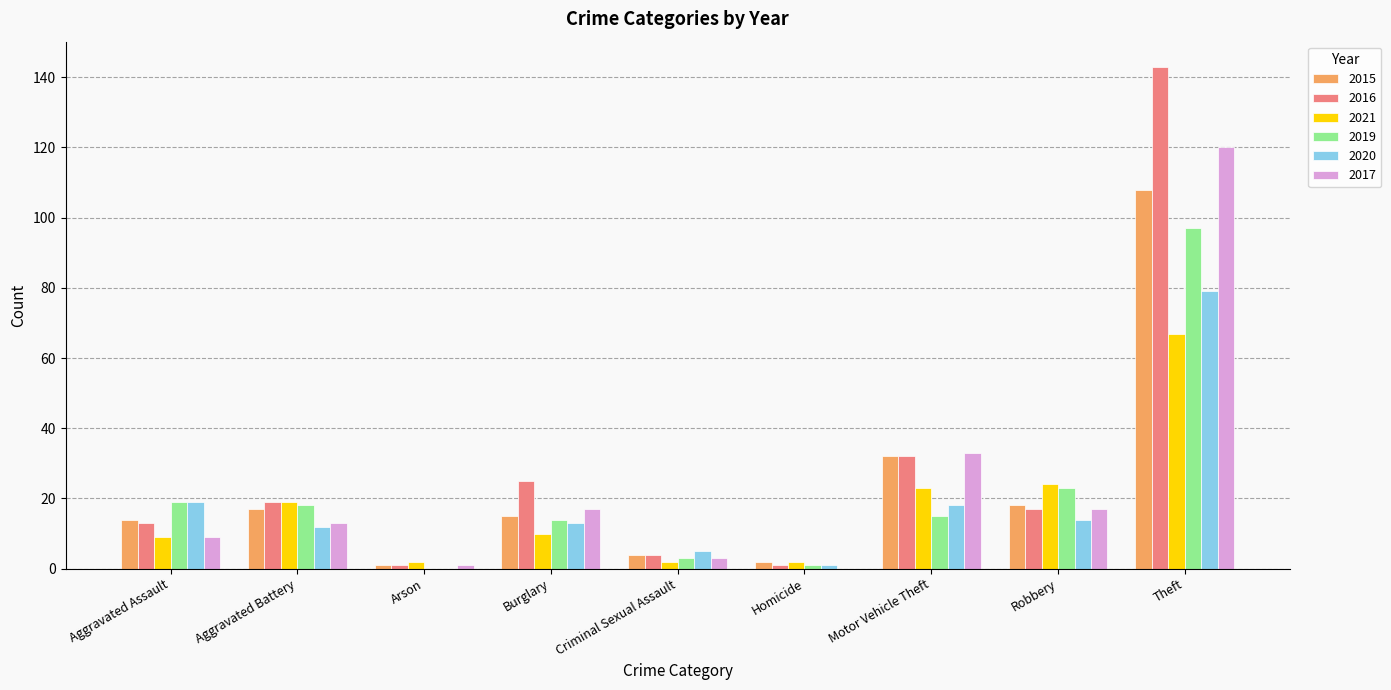

What is the total value across all series at Theft?

614